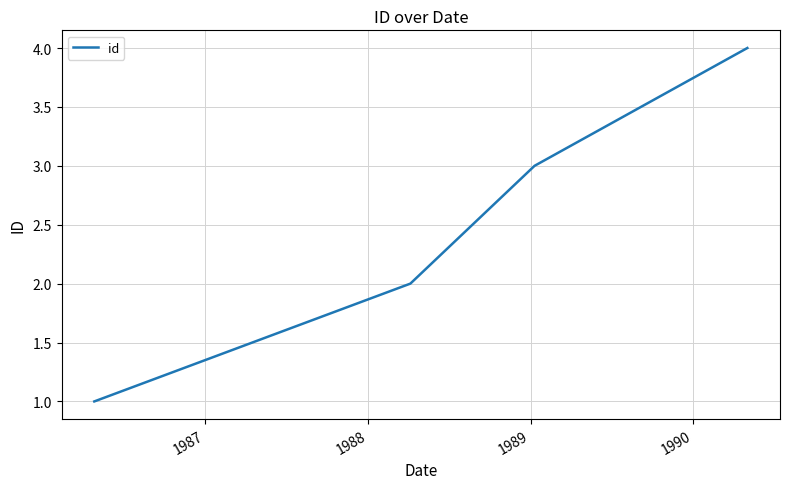

What is the sum of all values?

10